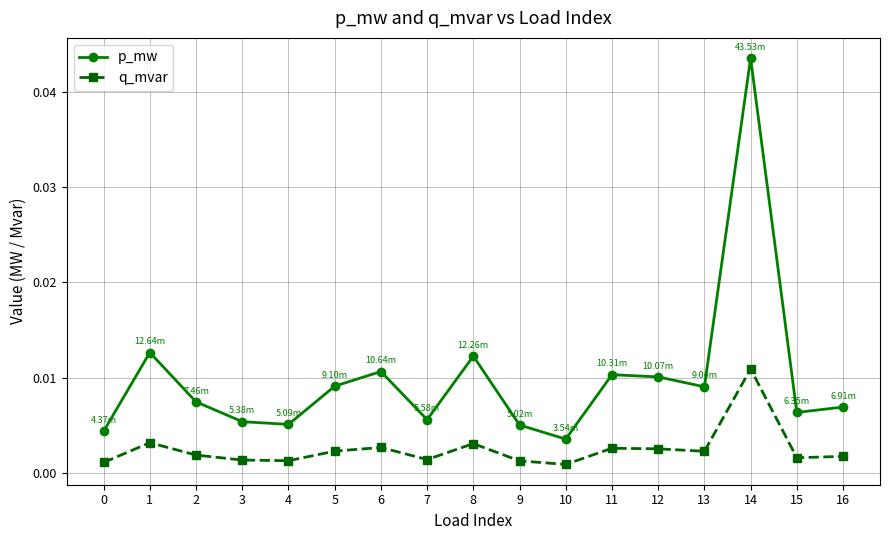

True or false: p_mw and q_mvar cross at least once.

False